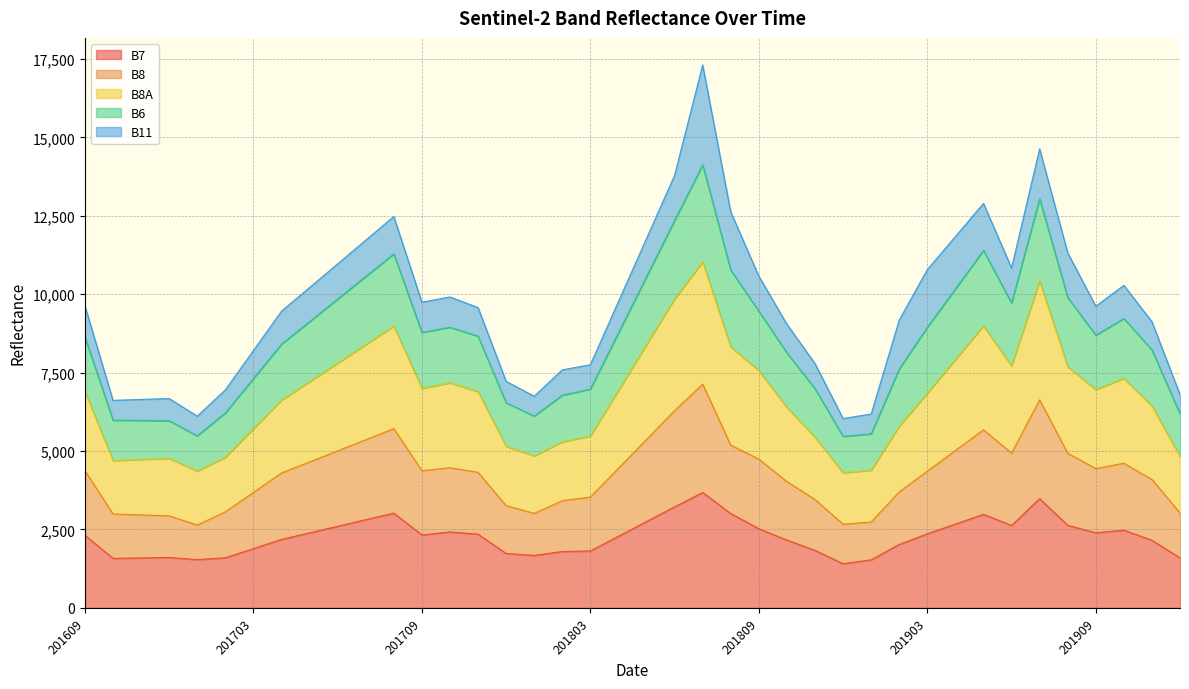

What is the average value of the B7 series?

2275